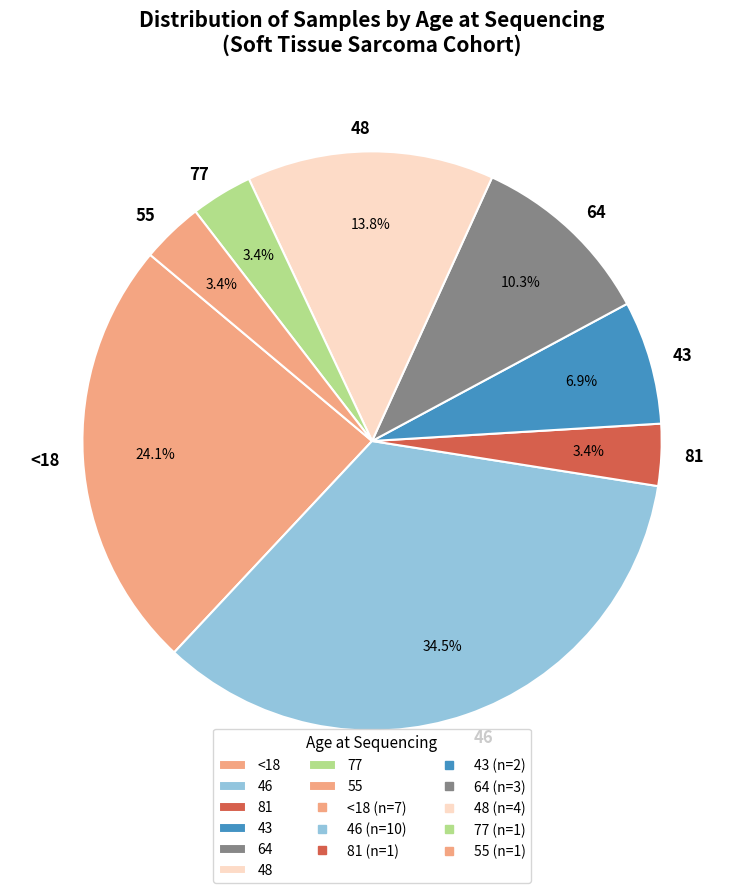

What percentage is NOT represented by 81?

96.6%